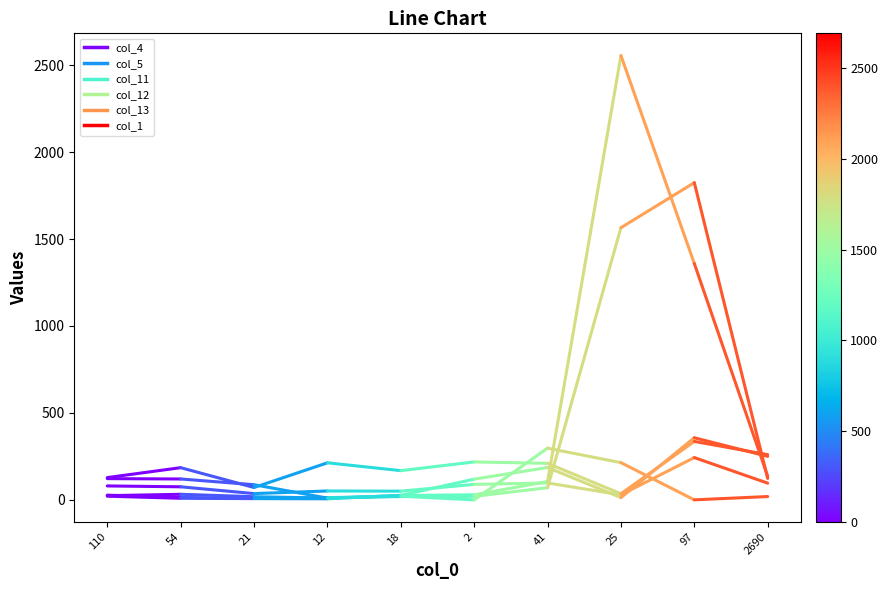

Which series has the largest total across all categories?

col_12